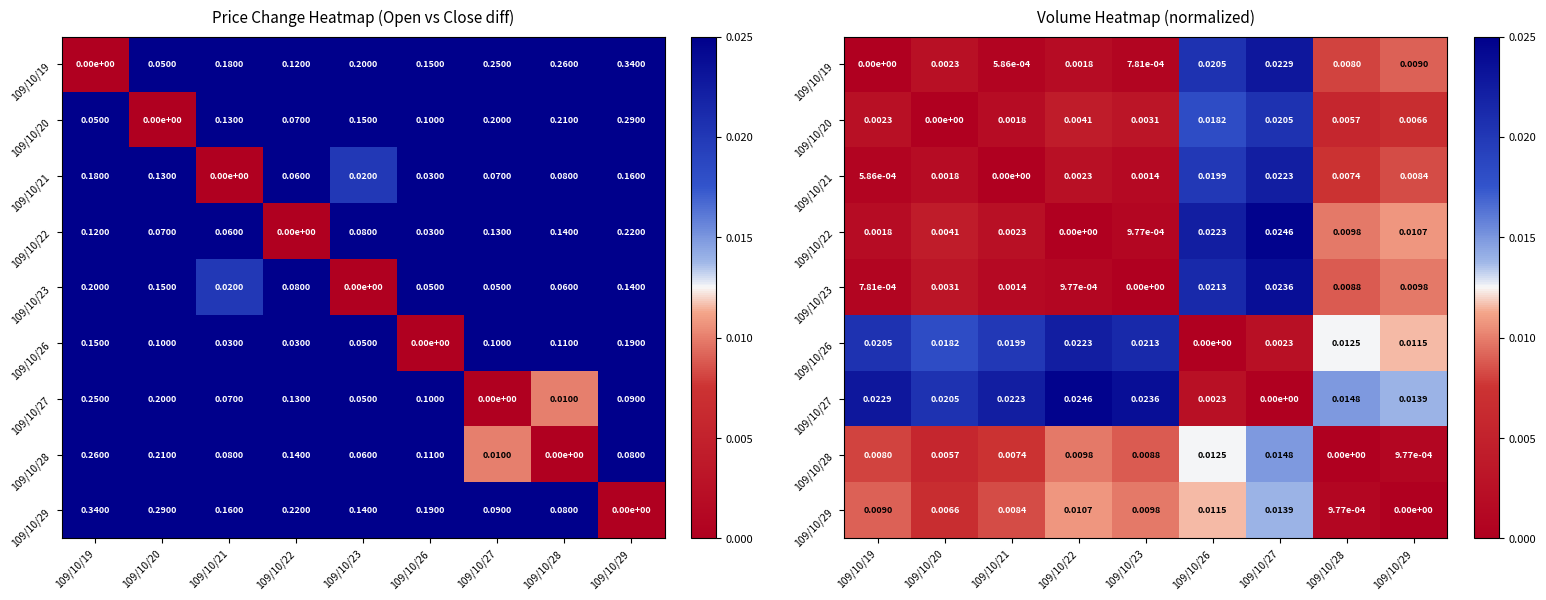

True or false: 109/10/26 has a value of 0.0 at 109/10/23.

False